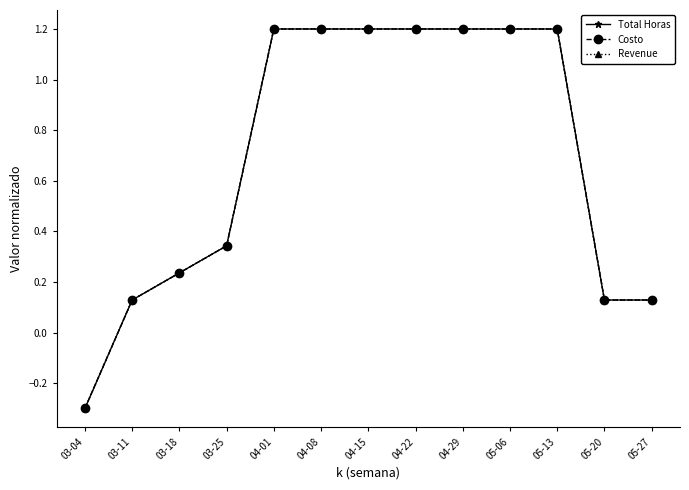

True or false: Costo has more than 0 interior local peaks.

False